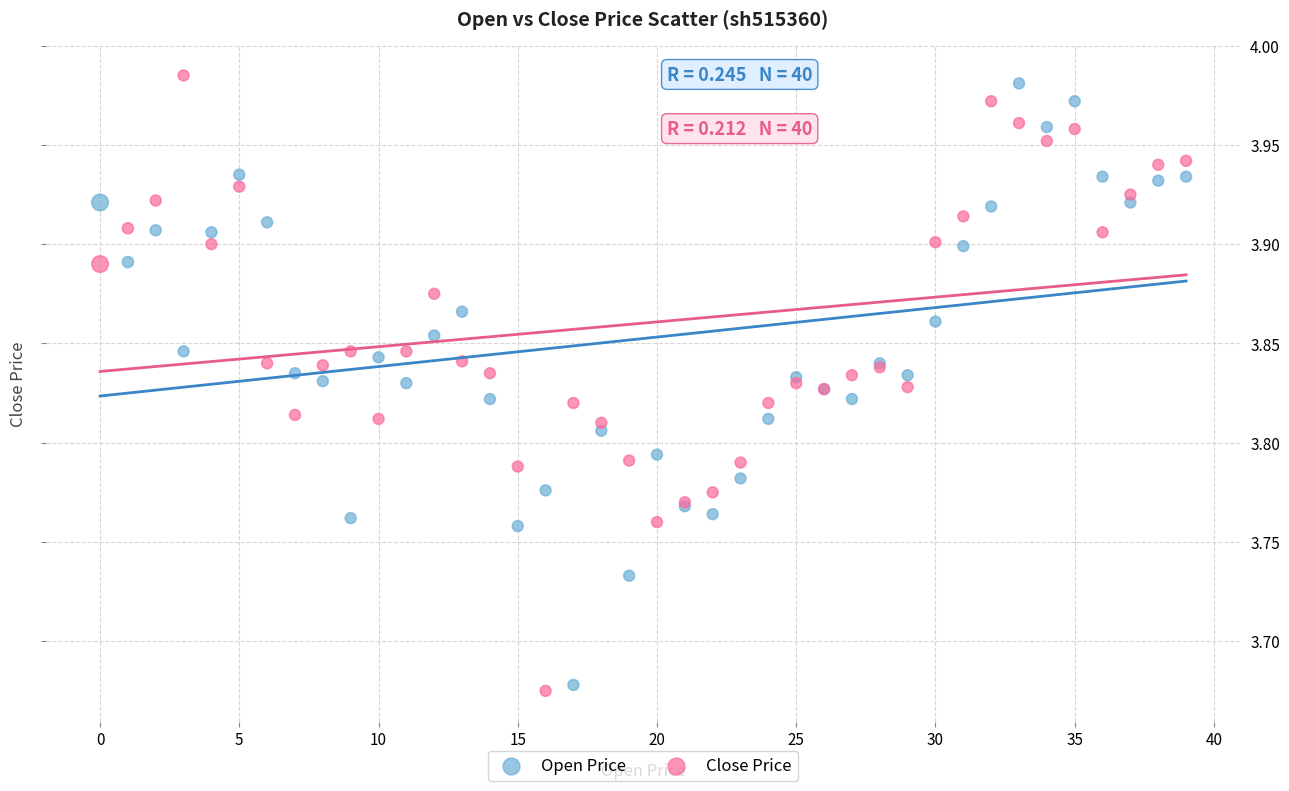

Which series has the widest spread of Y values?

Close Price